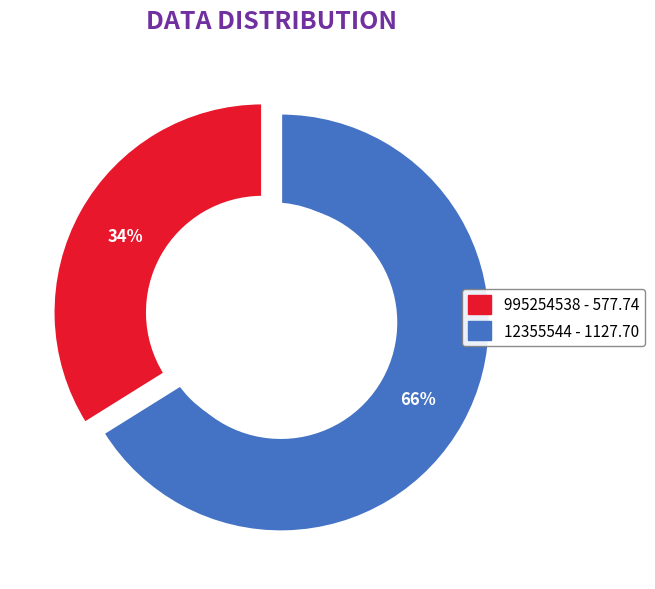

What is the majority slice?

12355544